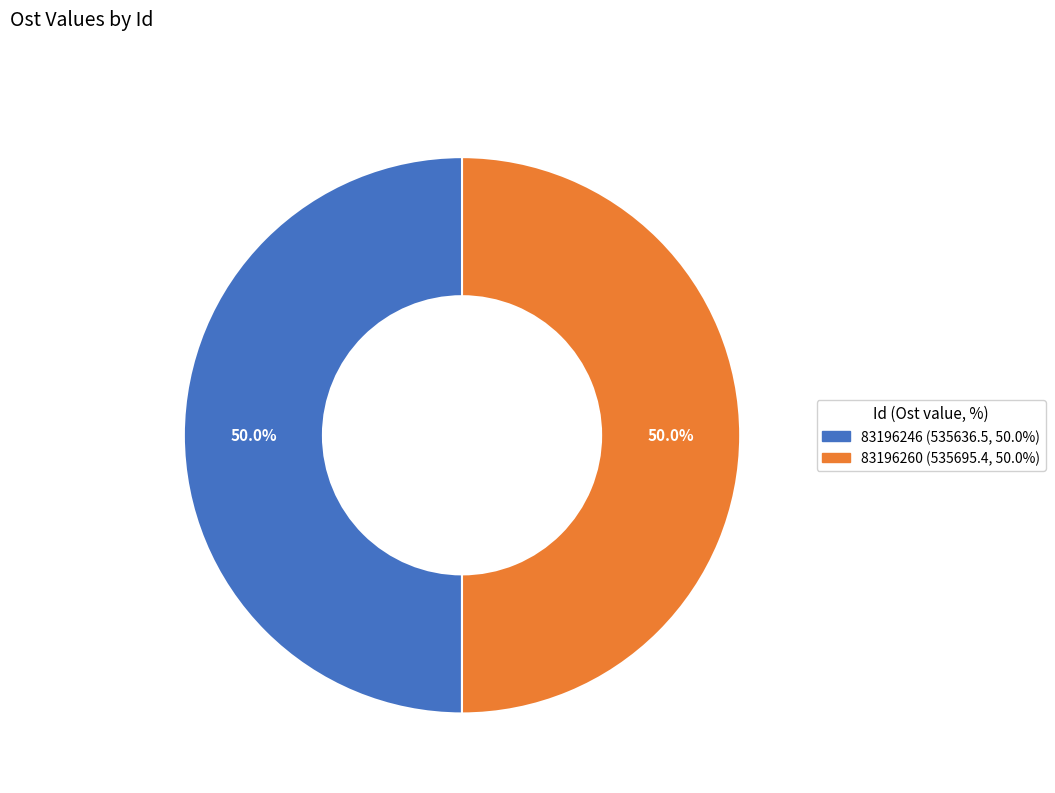

Combined, do 83196260 and 83196246 account for over 50%?

Yes